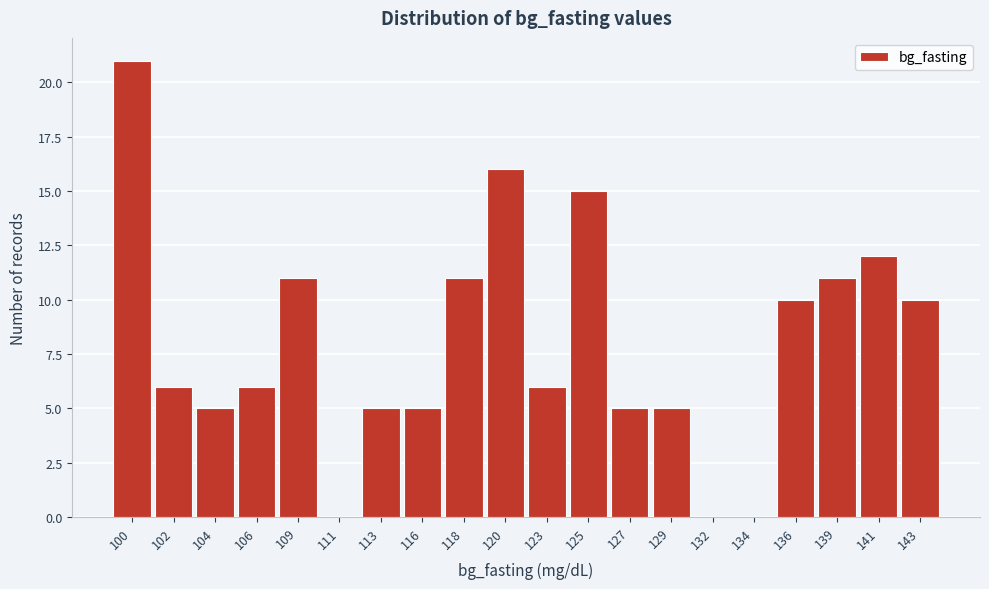

Reading right to left, transcribe all the data shown in this chart.

143=10	141=12	139=11	136=10	134=0	132=0	129=5	127=5	125=15	123=6	120=16	118=11	116=5	113=5	111=0	109=11	106=6	104=5	102=6	100=21